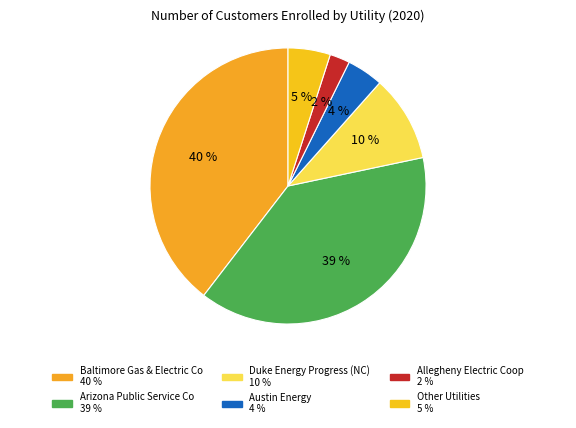

Rank the categories by value from lowest to highest.

Allegheny Electric Coop 2 %, Austin Energy 4 %, Other Utilities 5 %, Duke Energy Progress (NC) 10 %, Arizona Public Service Co 39 %, Baltimore Gas & Electric Co 40 %